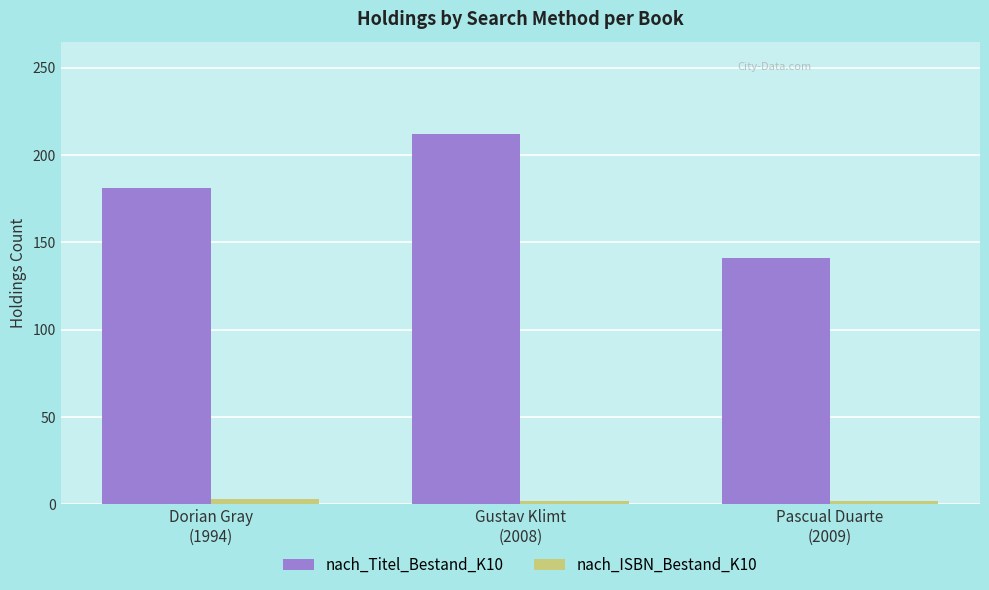

Which series has the widest spread of values?

nach_Titel_Bestand_K10